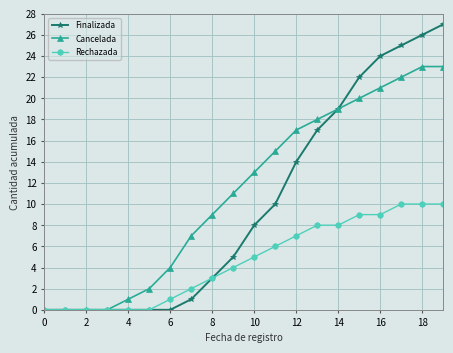

What is the greatest value displayed?

27